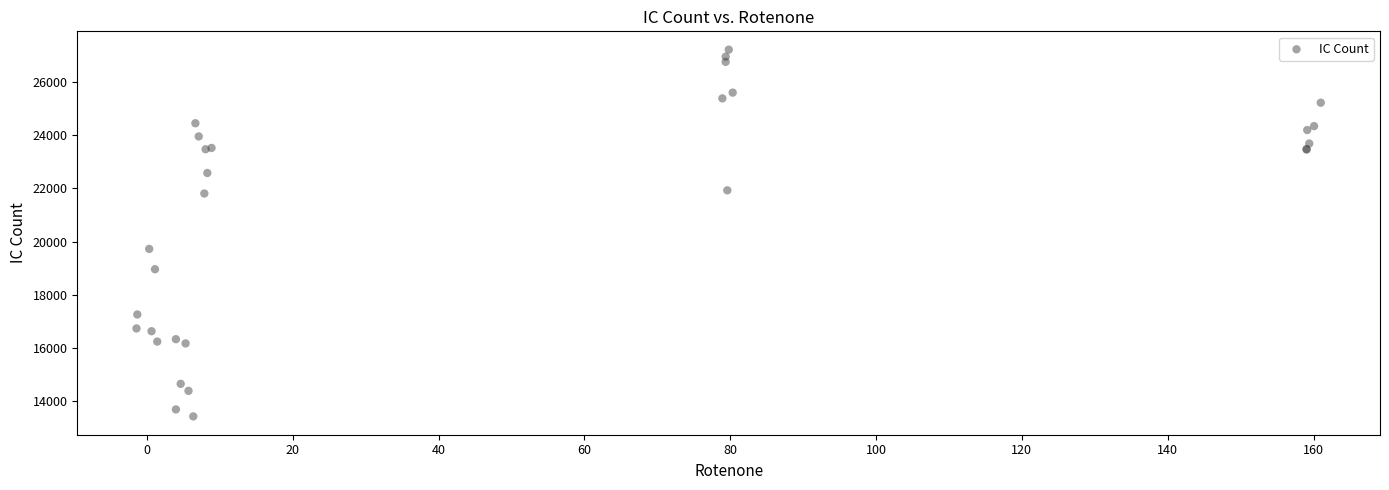

What Y value in the scatter plot is closest to 20320?

19723.4